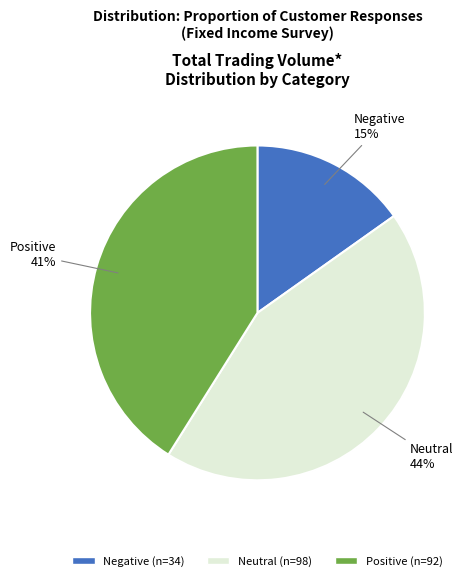

Does any single category account for the majority?

No